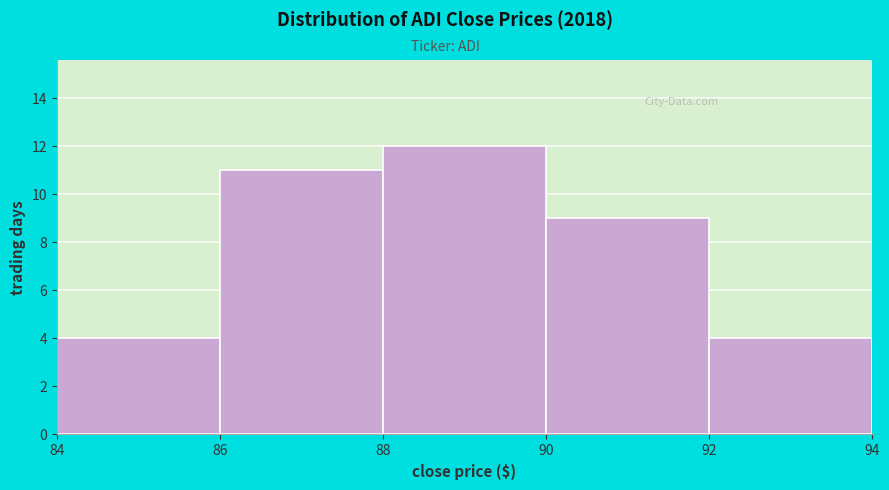

Reading left to right, list every bar in this chart as the range it spans on the x-axis followed by its height. The values are not printed on the chart, so give them approximately, as read against the axis.

84 to 86: 4
86 to 88: 11
88 to 90: 12
90 to 92: 9
92 to 94: 4